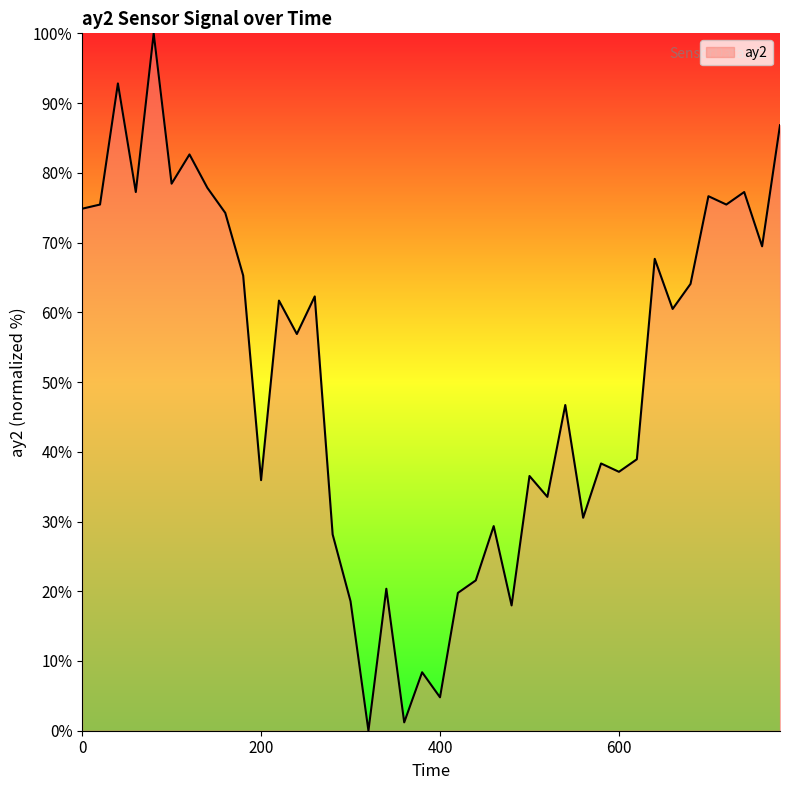

What is the greatest value displayed?

100.0